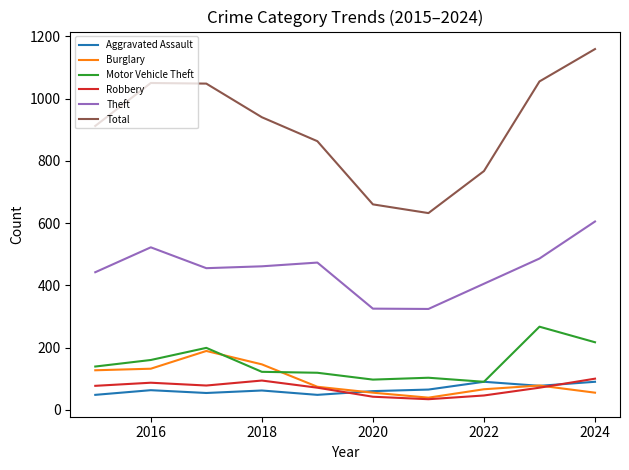

True or false: Theft and Aggravated Assault intersect in this chart.

False